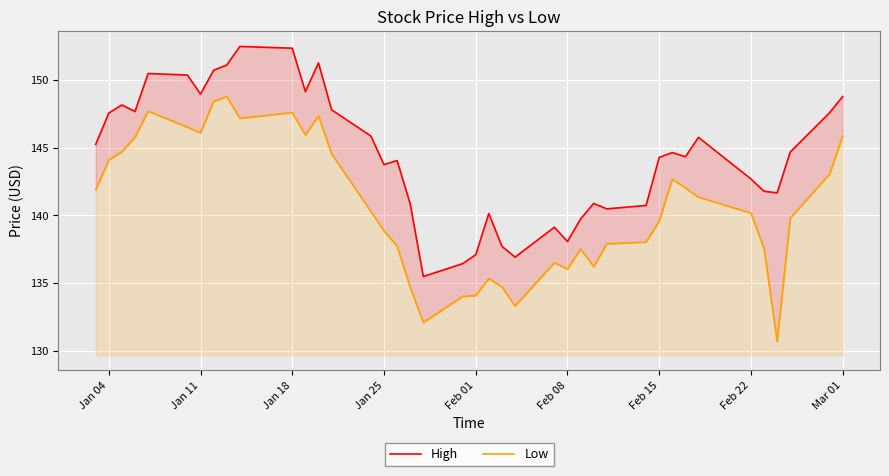

Reading left to right, list all the values displayed in this chart.

High: 145.2	147.6	148.2	147.7	150.5	150.4	149.0	150.7	151.1	152.5	152.4	149.1	151.3	147.8	145.9	143.8	144.1	140.9	135.5	136.4	137.1	140.1	137.7	136.9	139.1	138.1	139.7	140.9	140.5	140.7	144.3	144.6	144.3	145.8	142.7	141.8	141.7	144.7	147.6	148.8
Low: 141.9	144.1	144.7	145.8	147.7	146.5	146.1	148.4	148.8	147.2	147.6	146.0	147.4	144.6	140.3	138.9	137.7	134.7	132.1	134.0	134.1	135.3	134.7	133.3	136.5	136.0	137.5	136.2	137.9	138.0	139.6	142.7	142.0	141.4	140.2	137.6	130.7	139.8	143.1	145.9